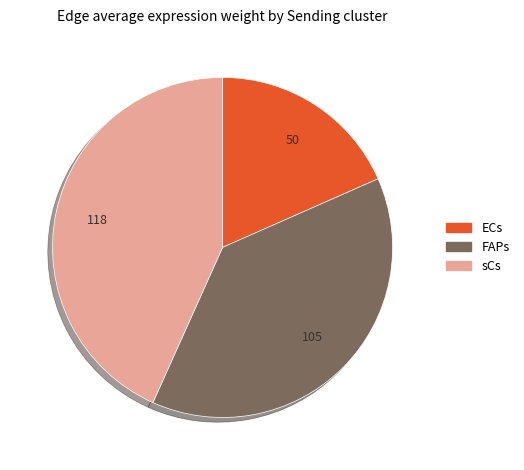

Do ECs and sCs together represent more than half of the pie?

Yes